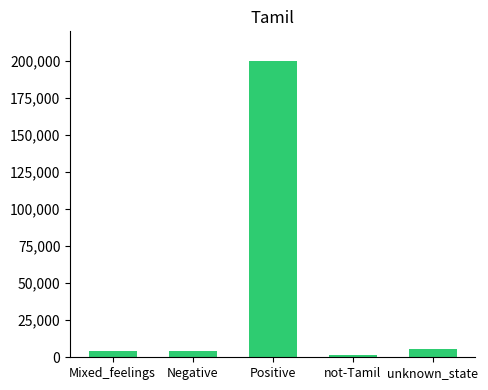

Are the bars horizontal?

No